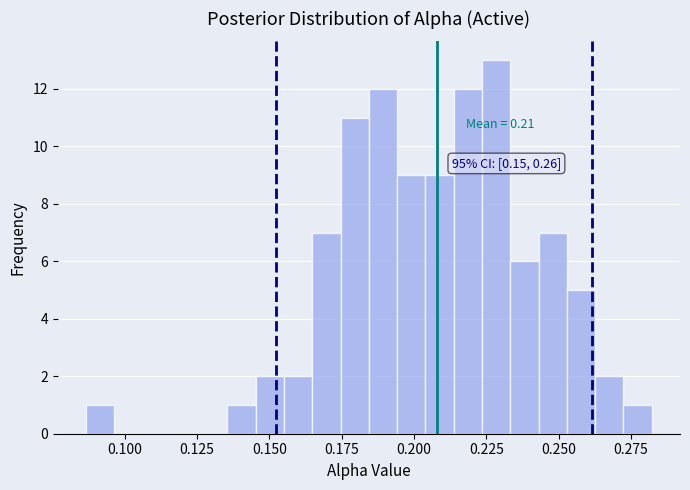

Around what value on the x-axis is the tallest bar? Give the approximate position of its centre, as read against the axis.

0.230